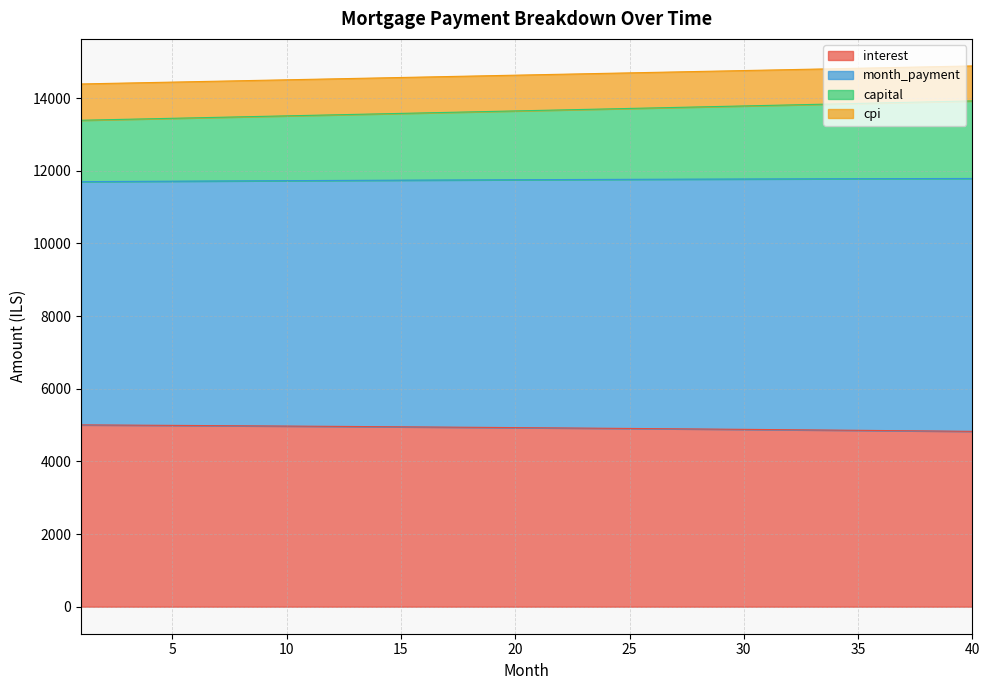

What is the highest value of the interest series?

5005.0